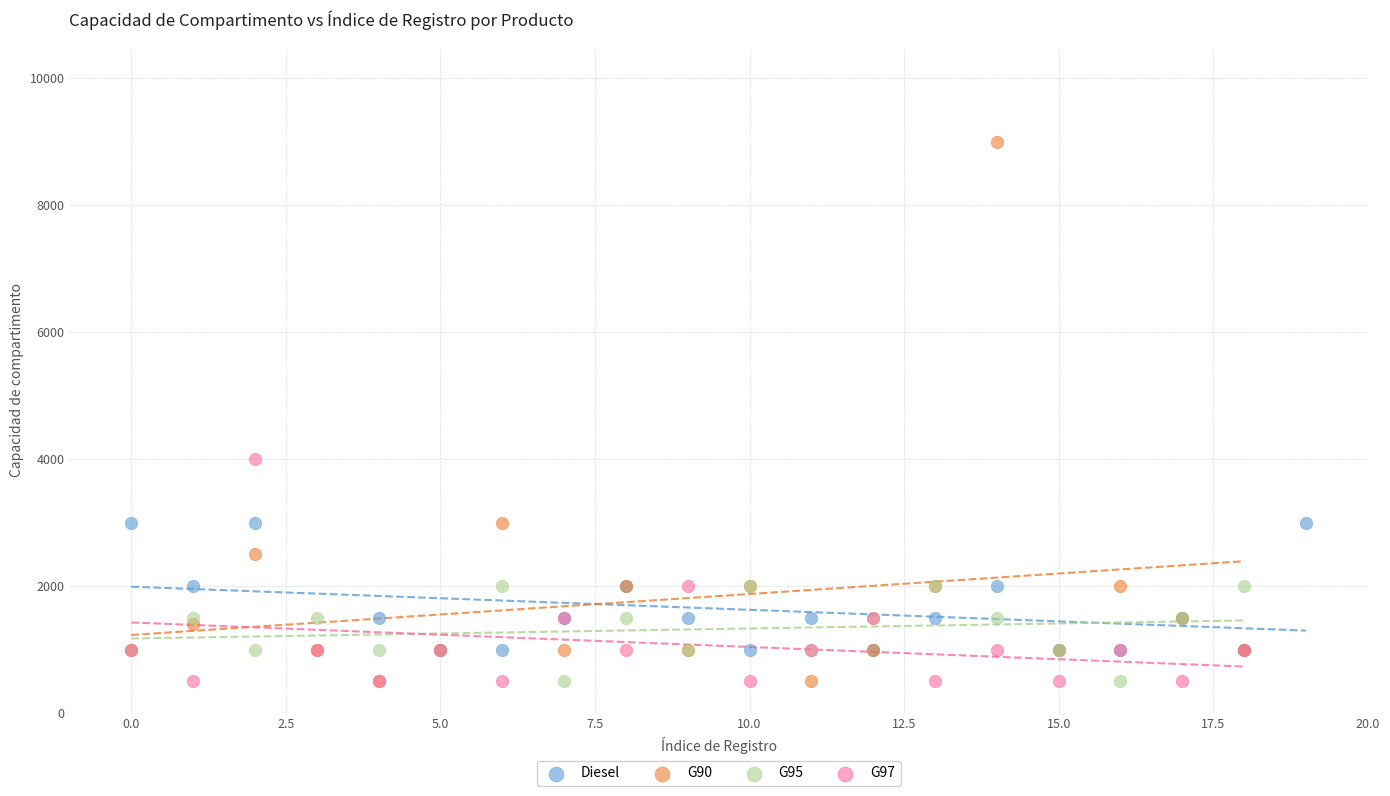

Which series has the largest Y range (max minus min)?

G90